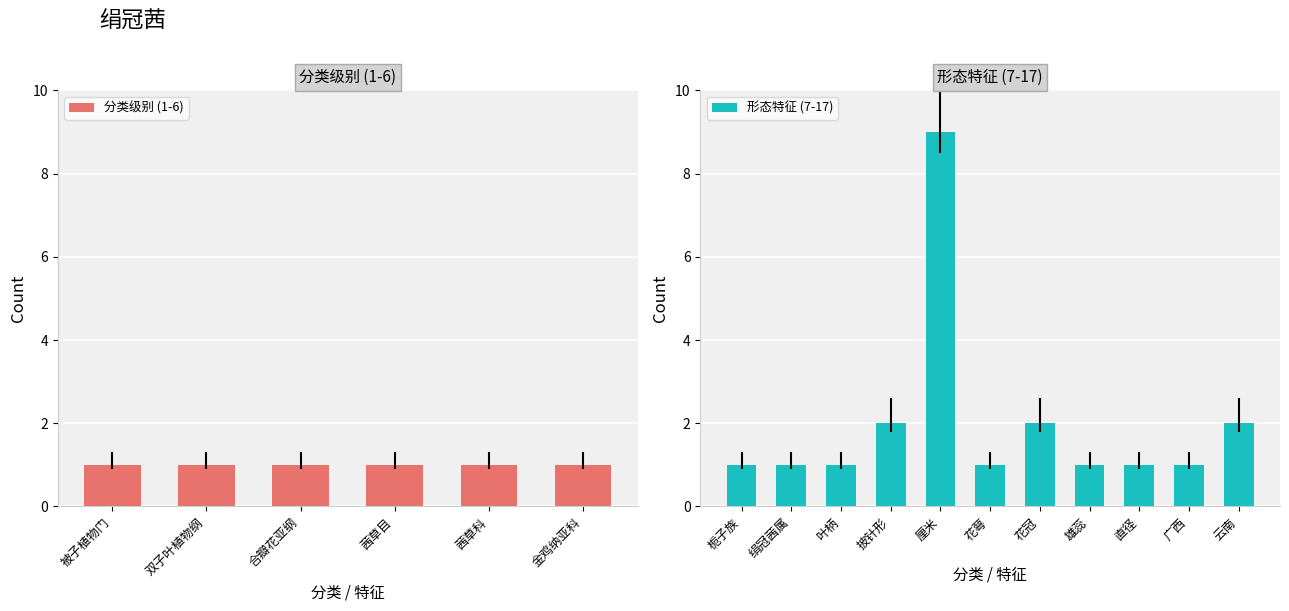

What is the difference between the maximum and second lowest values in the 形态特征 (7-17) series?

8